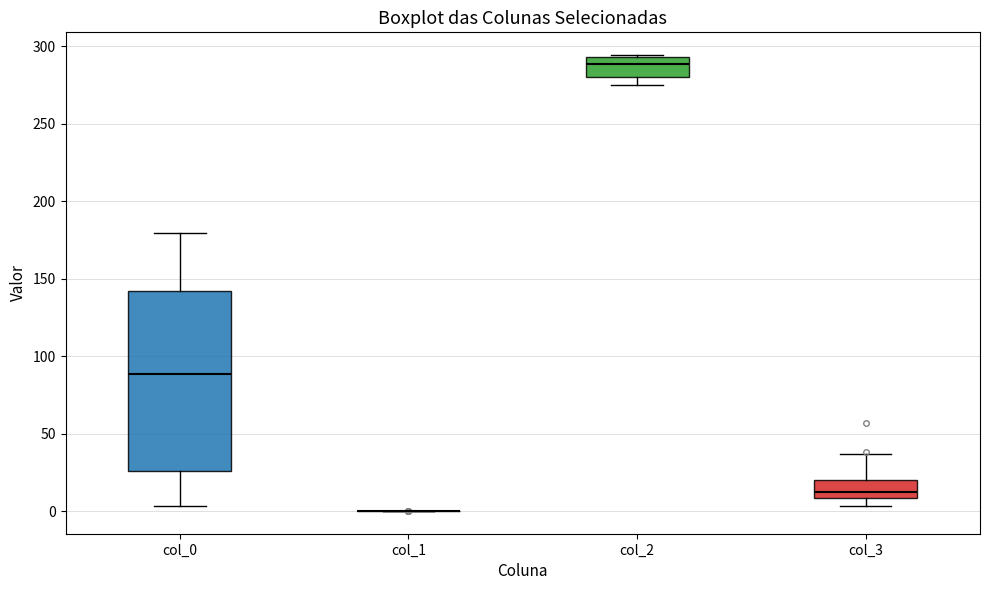

Reading left to right, transcribe this box plot: for each box, give where its median line is, the range the box spans, and where its two whiskers end, as read against the y-axis. The values are not printed on the chart, so give them approximately, as read against the axis.

col_0: median 90, box 25 to 140, whiskers 5 to 180
col_1: box collapsed to a line at 0, whiskers 0 to 0
col_2: median 290, box 280 to 295, whiskers 275 to 295
col_3: median 10 (just above the box's lower edge), box 10 to 20, whiskers 5 to 35